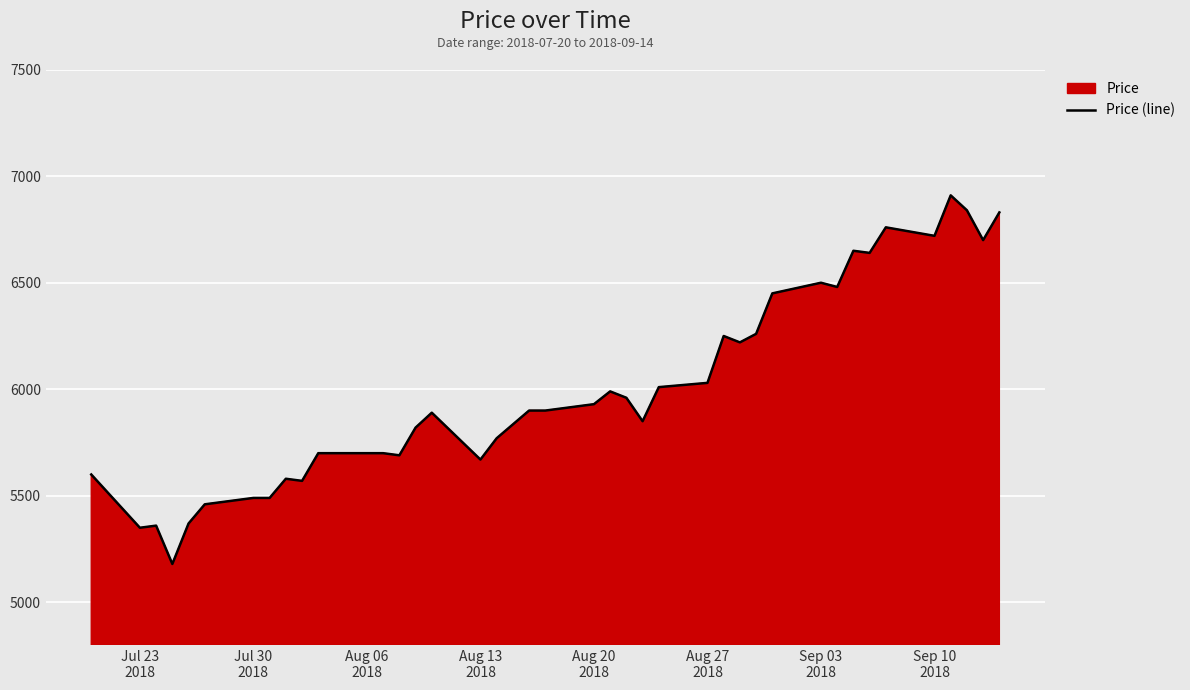

True or false: there are more than 2 points higher than both neighbors.

True